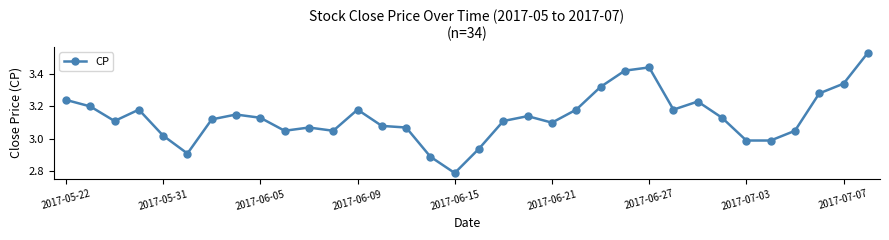

What is the difference between the maximum and minimum values?

0.7